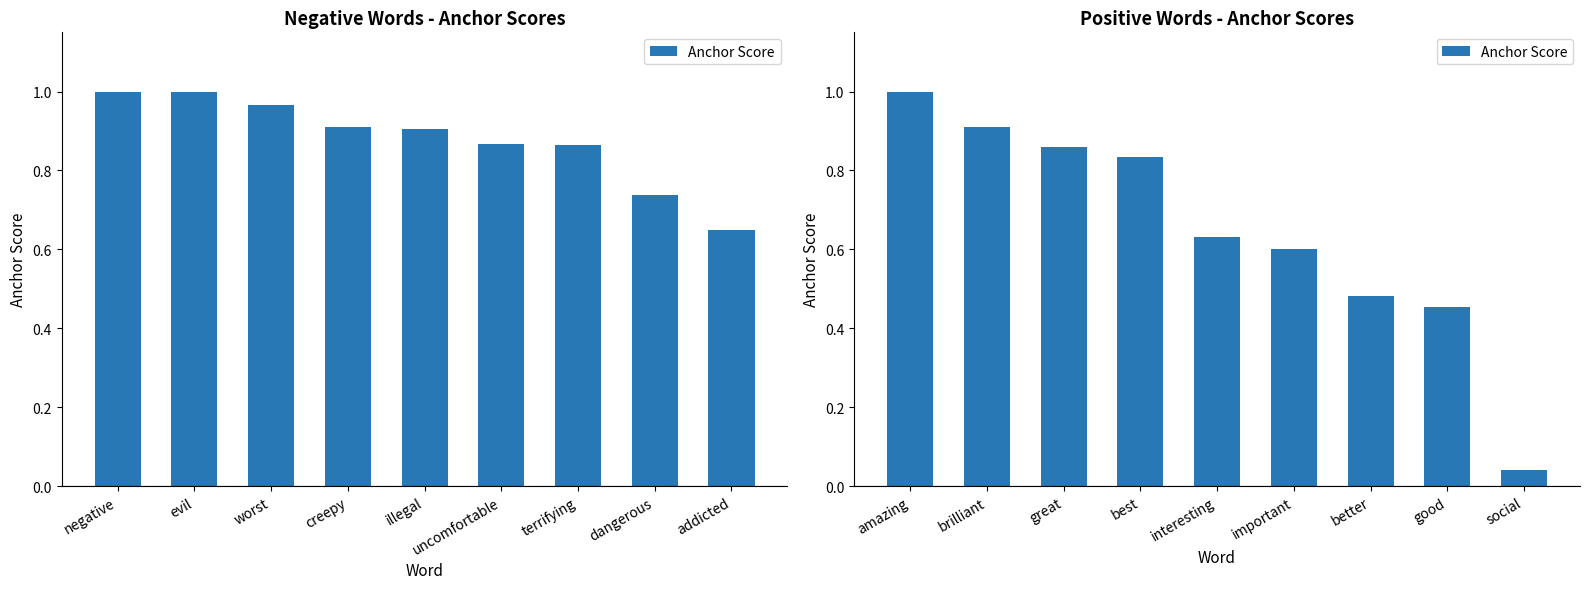

What is the label of the 5th bar from the left?

interesting